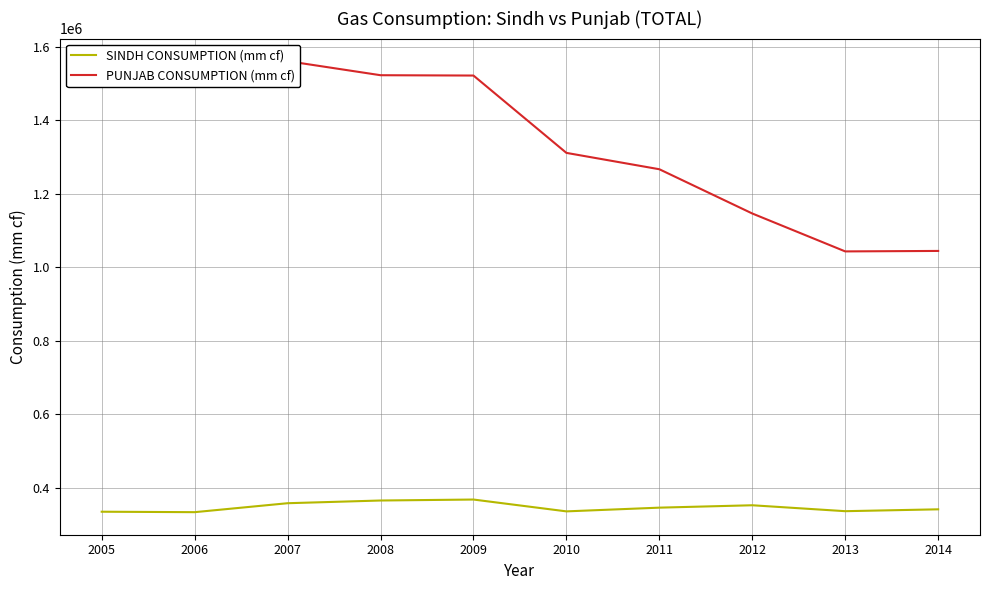

What is the sum of all SINDH CONSUMPTION (mm cf) values?

3465790